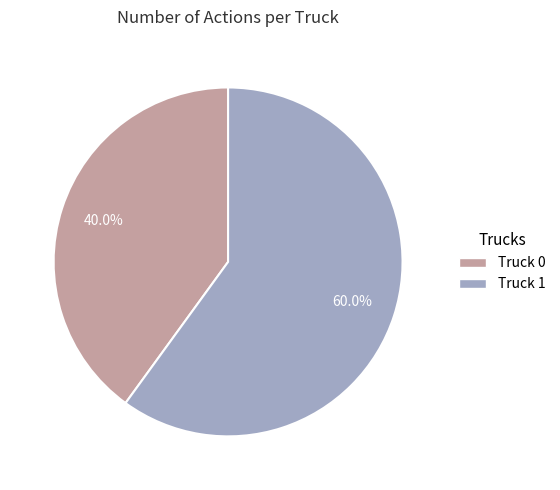

Rank the categories by value from highest to lowest.

Truck 1, Truck 0